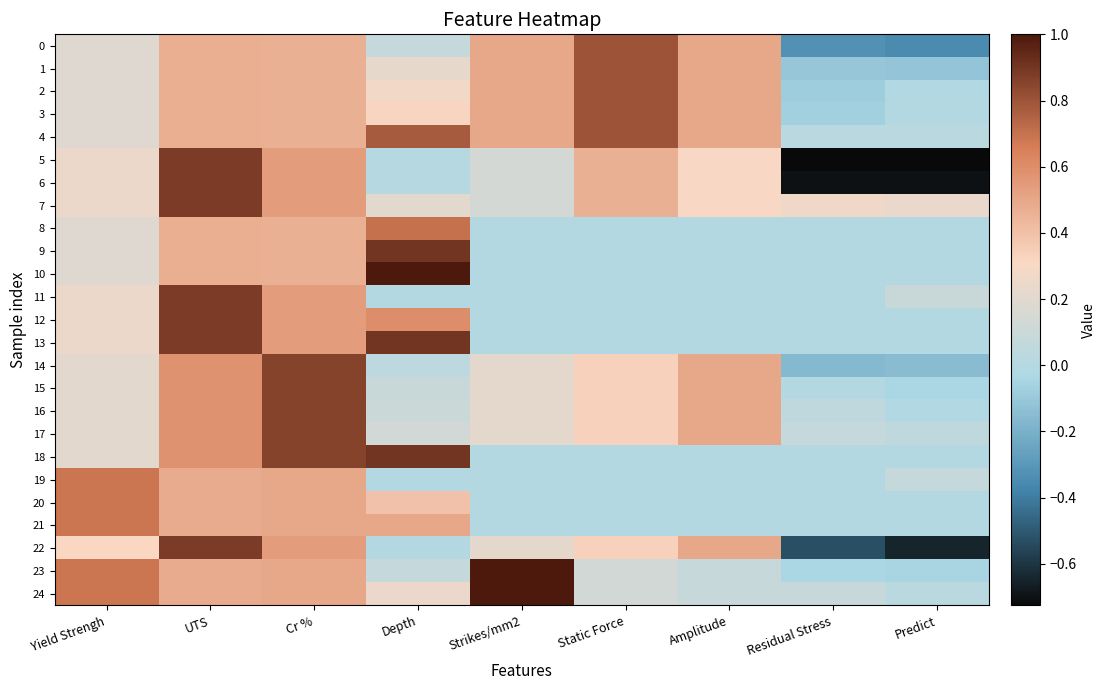

Reading left to right, list all the values displayed in this chart.

0: Yield Strengh=0.2	UTS=0.5	Cr %=0.5	Depth=0.1	Strikes/mm2=0.5	Static Force=0.8	Amplitude=0.5	Residual Stress=-0.3	Predict=-0.4
1: Yield Strengh=0.2	UTS=0.5	Cr %=0.5	Depth=0.2	Strikes/mm2=0.5	Static Force=0.8	Amplitude=0.5	Residual Stress=-0.1	Predict=-0.1
2: Yield Strengh=0.2	UTS=0.5	Cr %=0.5	Depth=0.3	Strikes/mm2=0.5	Static Force=0.8	Amplitude=0.5	Residual Stress=-0.1	Predict=-0.0
3: Yield Strengh=0.2	UTS=0.5	Cr %=0.5	Depth=0.3	Strikes/mm2=0.5	Static Force=0.8	Amplitude=0.5	Residual Stress=-0.1	Predict=-0.0
4: Yield Strengh=0.2	UTS=0.5	Cr %=0.5	Depth=0.8	Strikes/mm2=0.5	Static Force=0.8	Amplitude=0.5	Residual Stress=0.0	Predict=0.0
5: Yield Strengh=0.2	UTS=0.9	Cr %=0.5	Depth=0.0	Strikes/mm2=0.1	Static Force=0.5	Amplitude=0.3	Residual Stress=-0.7	Predict=-0.7
6: Yield Strengh=0.2	UTS=0.9	Cr %=0.5	Depth=0.0	Strikes/mm2=0.1	Static Force=0.5	Amplitude=0.3	Residual Stress=-0.7	Predict=-0.7
7: Yield Strengh=0.2	UTS=0.9	Cr %=0.5	Depth=0.2	Strikes/mm2=0.1	Static Force=0.5	Amplitude=0.3	Residual Stress=0.3	Predict=0.2
8: Yield Strengh=0.2	UTS=0.5	Cr %=0.5	Depth=0.7	Strikes/mm2=0.0	Static Force=0.0	Amplitude=0.0	Residual Stress=0.0	Predict=-0.0
9: Yield Strengh=0.2	UTS=0.5	Cr %=0.5	Depth=0.9	Strikes/mm2=0.0	Static Force=0.0	Amplitude=0.0	Residual Stress=0.0	Predict=-0.0
10: Yield Strengh=0.2	UTS=0.5	Cr %=0.5	Depth=1.0	Strikes/mm2=0.0	Static Force=0.0	Amplitude=0.0	Residual Stress=0.0	Predict=-0.0
11: Yield Strengh=0.2	UTS=0.9	Cr %=0.5	Depth=0.0	Strikes/mm2=0.0	Static Force=0.0	Amplitude=0.0	Residual Stress=0.0	Predict=0.1
12: Yield Strengh=0.2	UTS=0.9	Cr %=0.5	Depth=0.6	Strikes/mm2=0.0	Static Force=0.0	Amplitude=0.0	Residual Stress=0.0	Predict=-0.0
13: Yield Strengh=0.2	UTS=0.9	Cr %=0.5	Depth=0.9	Strikes/mm2=0.0	Static Force=0.0	Amplitude=0.0	Residual Stress=0.0	Predict=-0.0
14: Yield Strengh=0.2	UTS=0.6	Cr %=0.9	Depth=0.0	Strikes/mm2=0.2	Static Force=0.3	Amplitude=0.5	Residual Stress=-0.2	Predict=-0.1
15: Yield Strengh=0.2	UTS=0.6	Cr %=0.9	Depth=0.1	Strikes/mm2=0.2	Static Force=0.3	Amplitude=0.5	Residual Stress=-0.0	Predict=-0.0
16: Yield Strengh=0.2	UTS=0.6	Cr %=0.9	Depth=0.1	Strikes/mm2=0.2	Static Force=0.3	Amplitude=0.5	Residual Stress=0.0	Predict=-0.0
17: Yield Strengh=0.2	UTS=0.6	Cr %=0.9	Depth=0.1	Strikes/mm2=0.2	Static Force=0.3	Amplitude=0.5	Residual Stress=0.1	Predict=0.0
18: Yield Strengh=0.2	UTS=0.6	Cr %=0.9	Depth=0.9	Strikes/mm2=0.0	Static Force=0.0	Amplitude=0.0	Residual Stress=0.0	Predict=-0.0
19: Yield Strengh=0.7	UTS=0.5	Cr %=0.5	Depth=0.0	Strikes/mm2=0.0	Static Force=0.0	Amplitude=0.0	Residual Stress=0.0	Predict=0.1
20: Yield Strengh=0.7	UTS=0.5	Cr %=0.5	Depth=0.4	Strikes/mm2=0.0	Static Force=0.0	Amplitude=0.0	Residual Stress=0.0	Predict=-0.0
21: Yield Strengh=0.7	UTS=0.5	Cr %=0.5	Depth=0.5	Strikes/mm2=0.0	Static Force=0.0	Amplitude=0.0	Residual Stress=0.0	Predict=-0.0
22: Yield Strengh=0.3	UTS=0.9	Cr %=0.5	Depth=0.0	Strikes/mm2=0.2	Static Force=0.3	Amplitude=0.5	Residual Stress=-0.5	Predict=-0.6
23: Yield Strengh=0.7	UTS=0.5	Cr %=0.5	Depth=0.1	Strikes/mm2=1.0	Static Force=0.1	Amplitude=0.1	Residual Stress=-0.0	Predict=-0.0
24: Yield Strengh=0.7	UTS=0.5	Cr %=0.5	Depth=0.2	Strikes/mm2=1.0	Static Force=0.1	Amplitude=0.1	Residual Stress=0.1	Predict=0.0